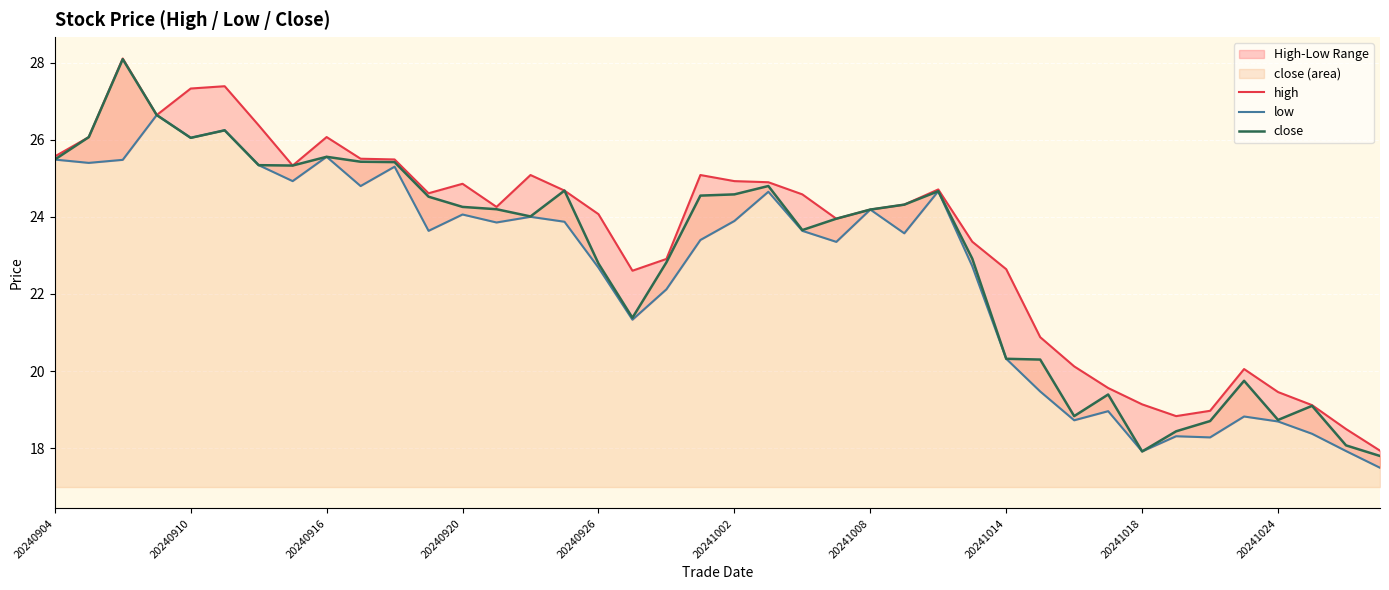

What is the difference between the highest and lowest values at 33?

0.5